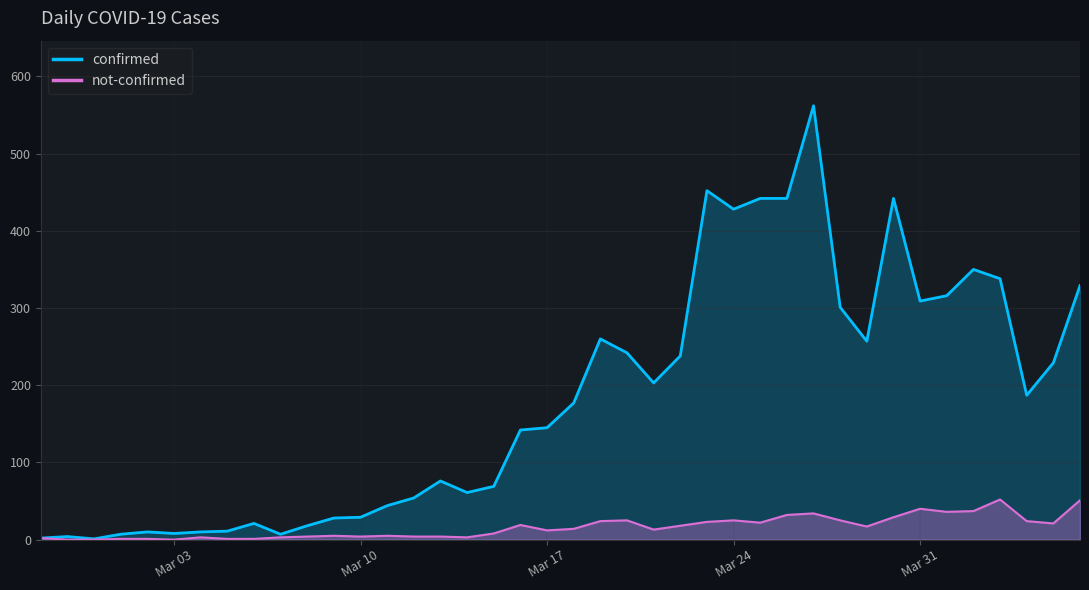

Reading left to right, what are all the values shown in this chart?

confirmed: 2	4	1	7	10	8	10	11	21	7	18	28	29	44	54	76	61	69	142	145	177	260	242	203	238	452	428	442	442	562	301	257	442	309	316	350	338	187	229	329
not-confirmed: 2	0	0	1	1	0	3	1	1	3	4	5	4	5	4	4	3	8	19	12	14	24	25	13	18	23	25	22	32	34	25	17	29	40	36	37	52	24	21	51